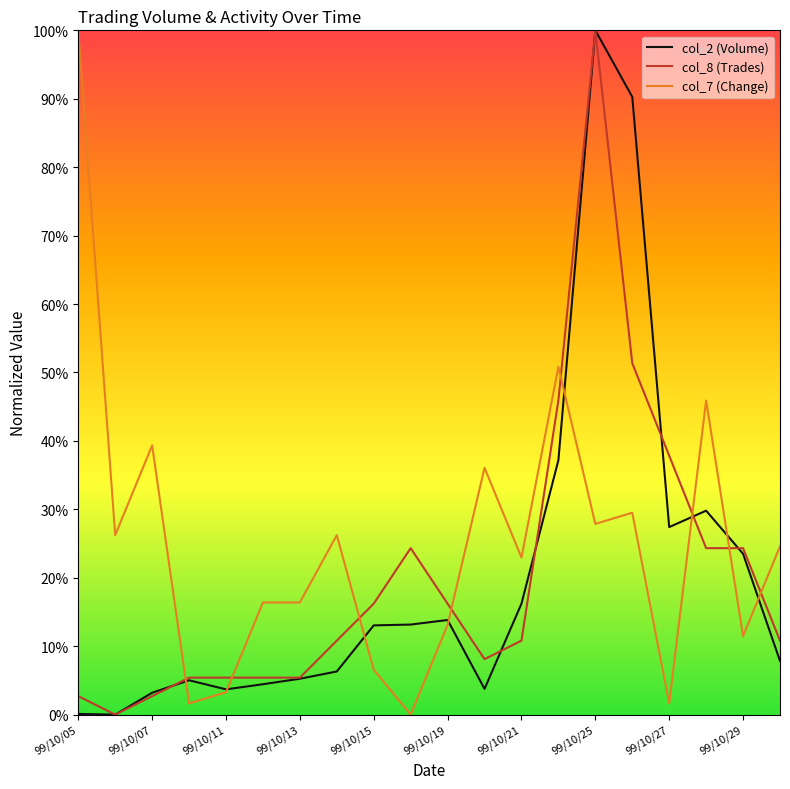

What is the maximum value for col_2 (Volume)?

100.0